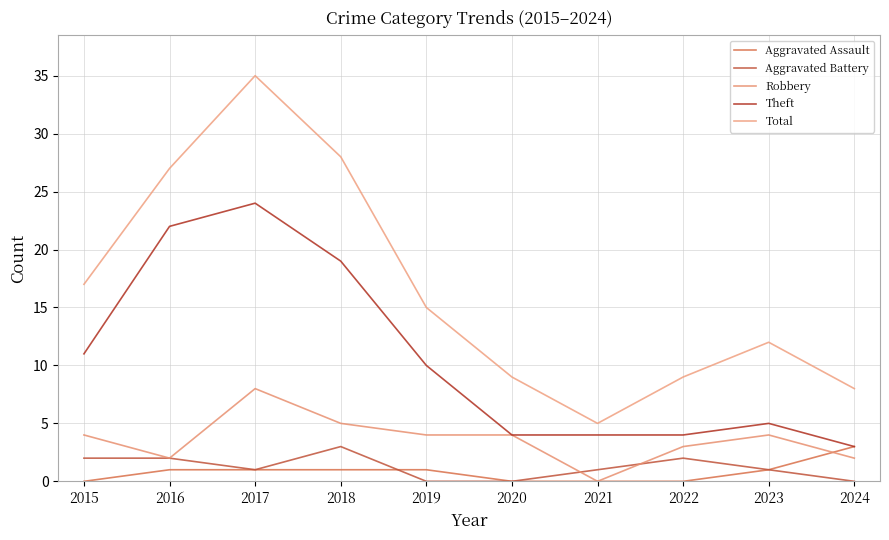

Where do Aggravated Battery and Aggravated Assault first cross each other?

2018 and 2019